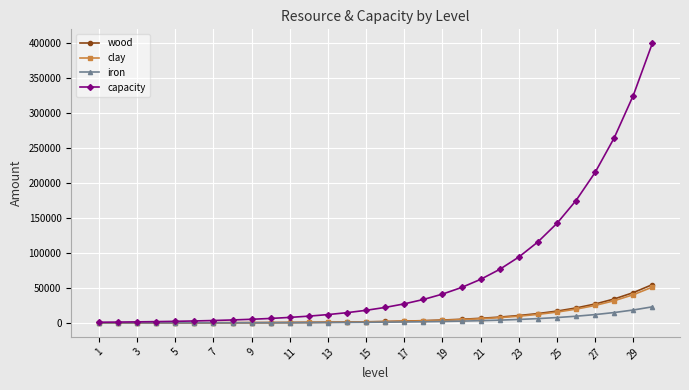

Which series has the largest total across all categories?

capacity